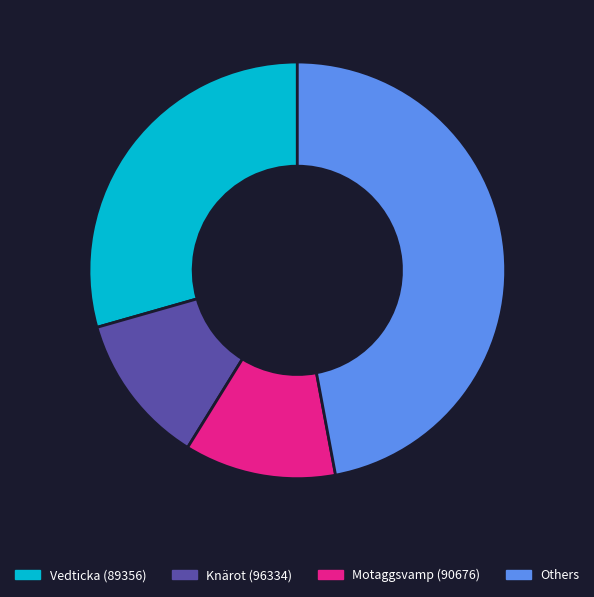

Do Motaggsvamp (90676) and Others together represent more than half of the pie?

Yes